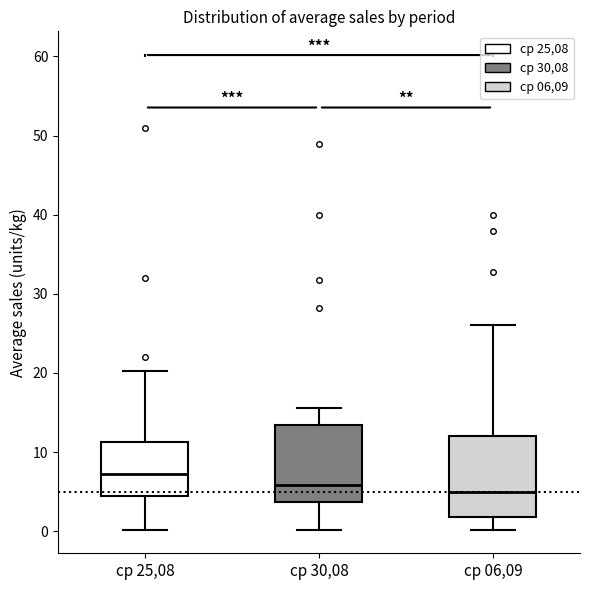

Reading left to right, read every box against the y-axis: the position of its median line, the range the box covers, and the ends of its whiskers. The values are not printed on the chart, so give them approximately, as read against the axis.

ср 25,08: median 7, box 4 to 11, whiskers 0 to 20
ср 30,08: median 6, box 4 to 13, whiskers 0 to 16
ср 06,09: median 5, box 2 to 12, whiskers 0 to 26